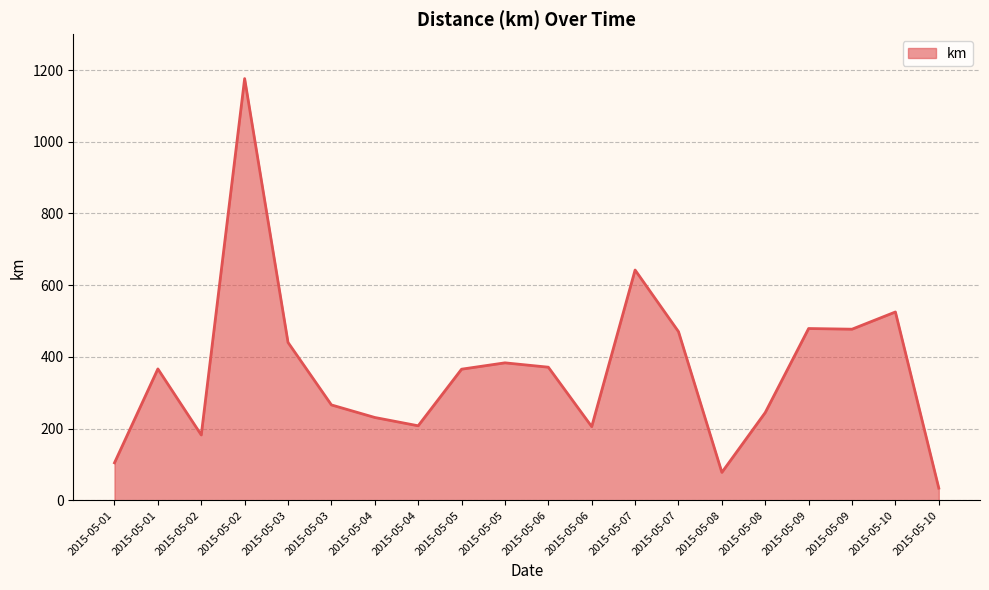

What is the sum of all values?

7252.3